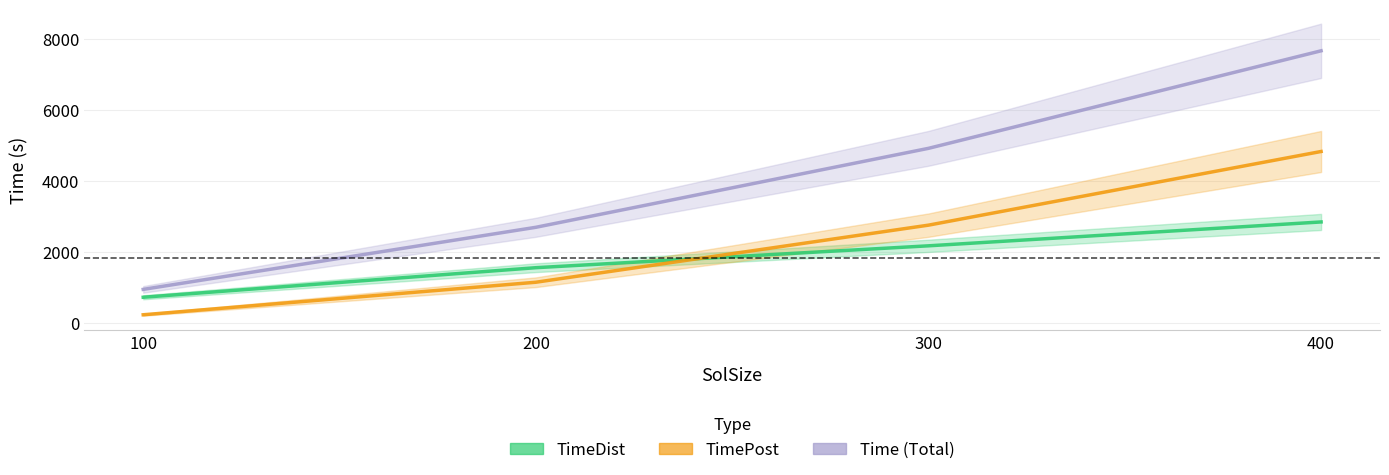

Which has a higher value, 100 or 400?

400